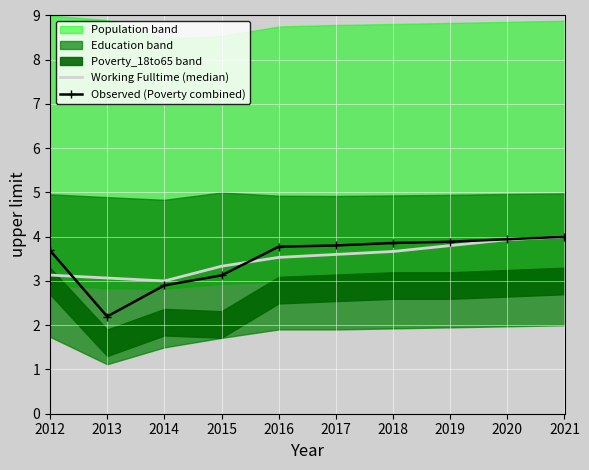

Reading left to right, list all the values displayed in this chart.

Working Fulltime (median): 3.1	3.1	3.0	3.3	3.5	3.6	3.7	3.8	3.9	4.0
Observed (Poverty combined): 3.7	2.2	2.9	3.1	3.8	3.8	3.9	3.9	3.9	4.0